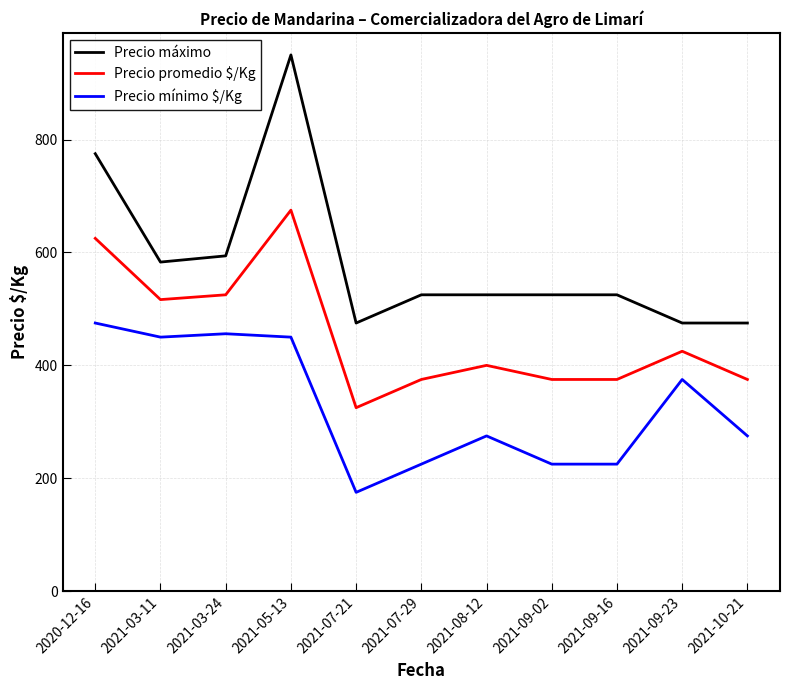

What are all the series names shown in the legend?

Precio máximo, Precio promedio $/Kg, Precio mínimo $/Kg